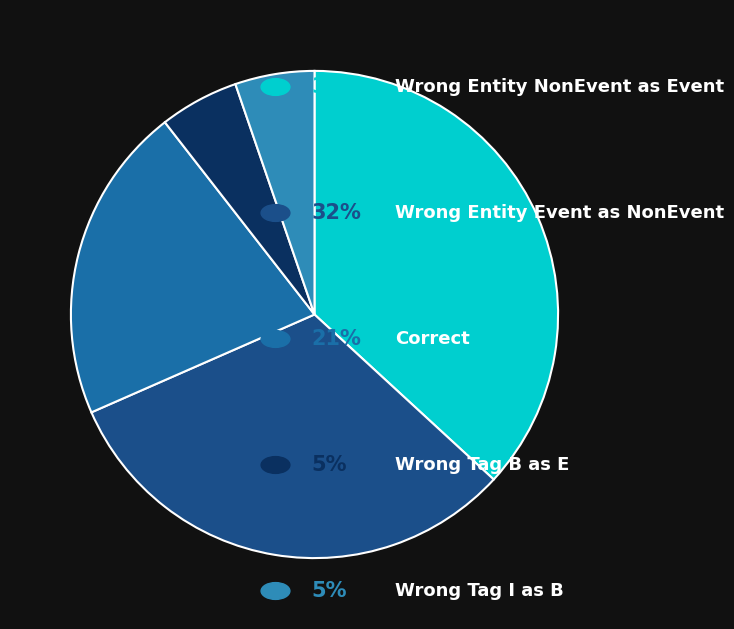

Is there a majority slice in this chart?

No